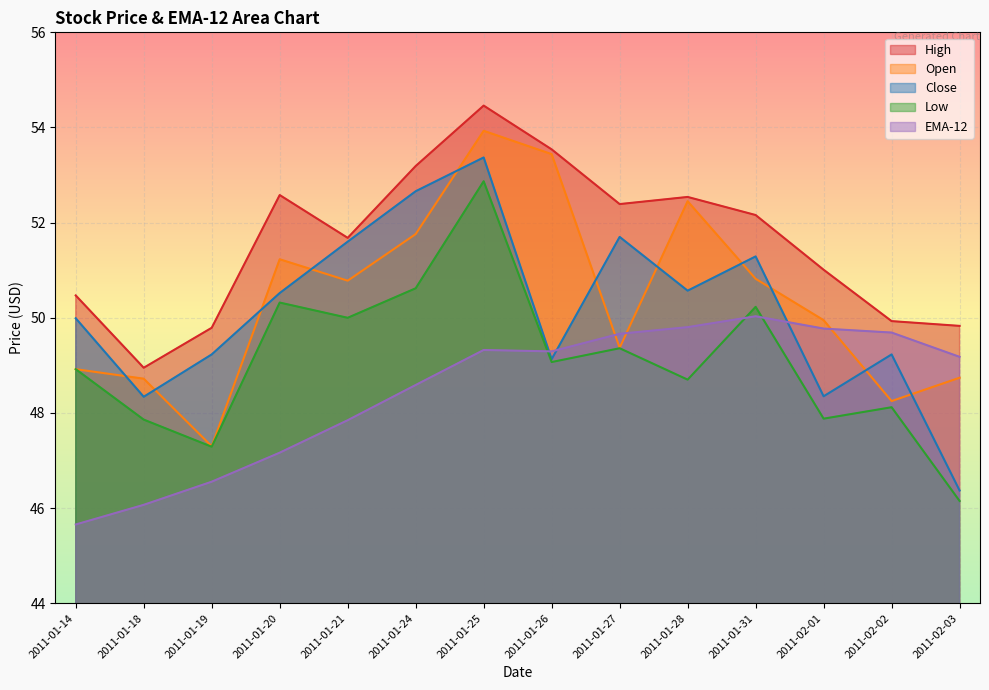

How many interior local valleys does the Close series have?

4